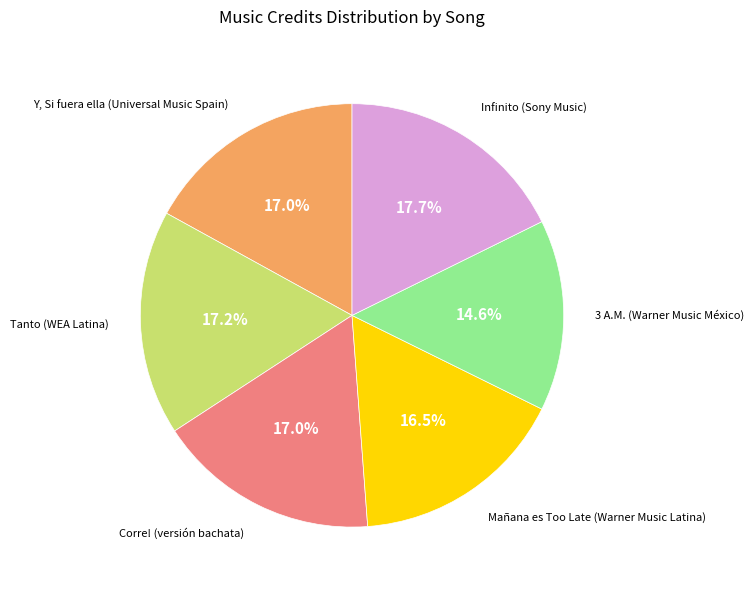

Is there a majority slice in this chart?

No